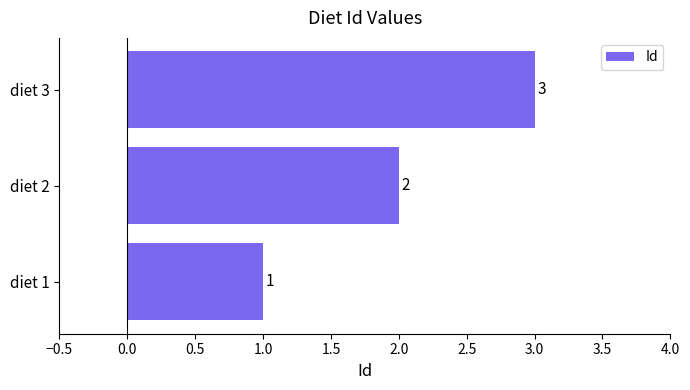

Is it true that the value at diet 1 is 0?

False